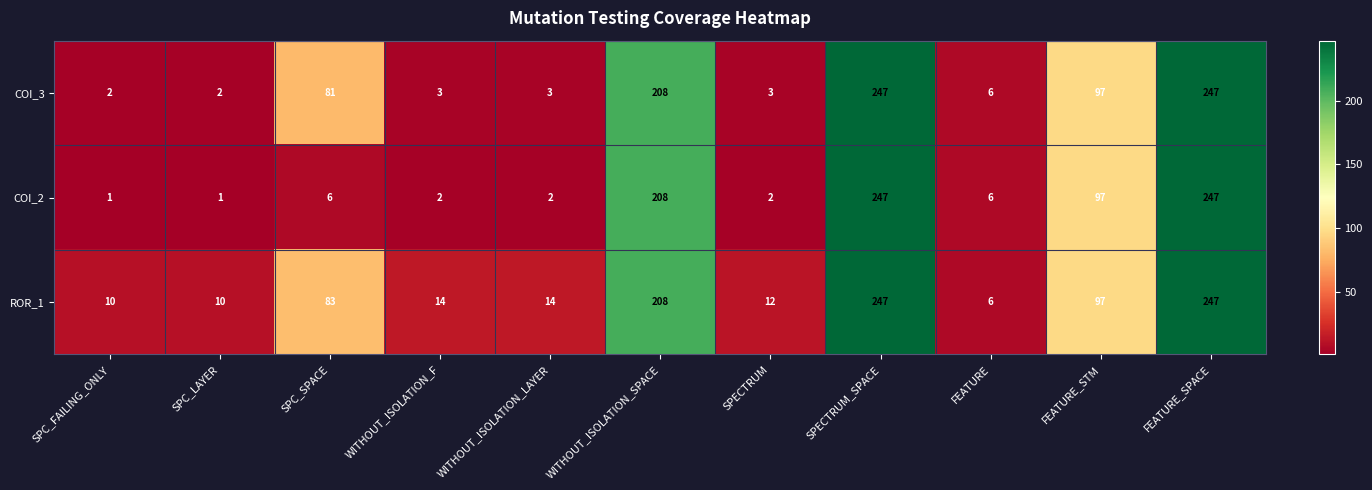

Which series has the largest total across all categories?

ROR_1